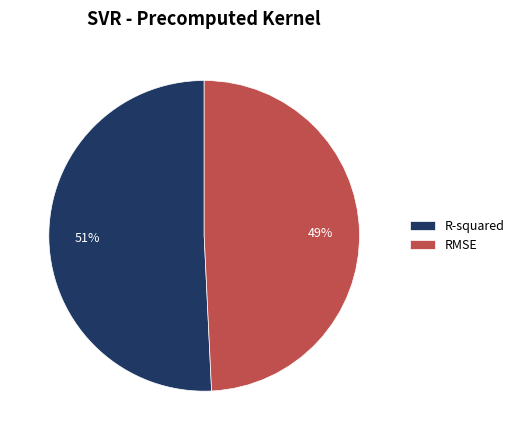

Is it true that RMSE is 63% of the pie?

False